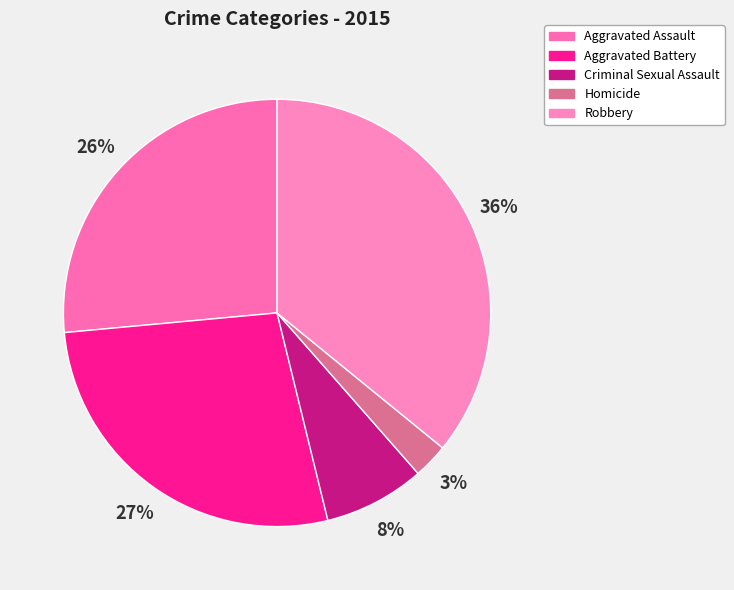

Rank the categories by value from highest to lowest.

Robbery, Aggravated Battery, Aggravated Assault, Criminal Sexual Assault, Homicide